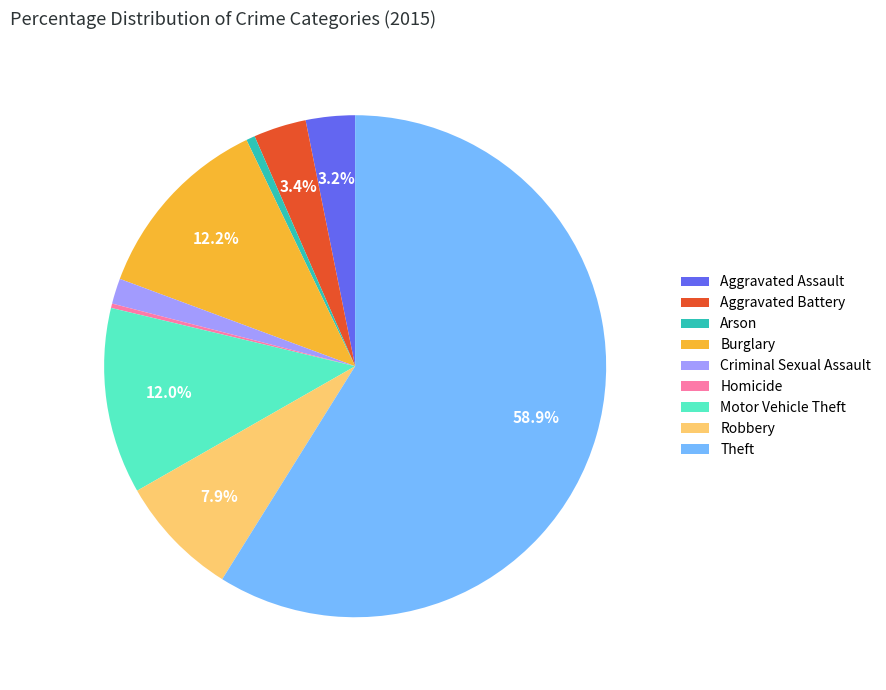

To the nearest percent, what percentage of the pie is Theft?

59%